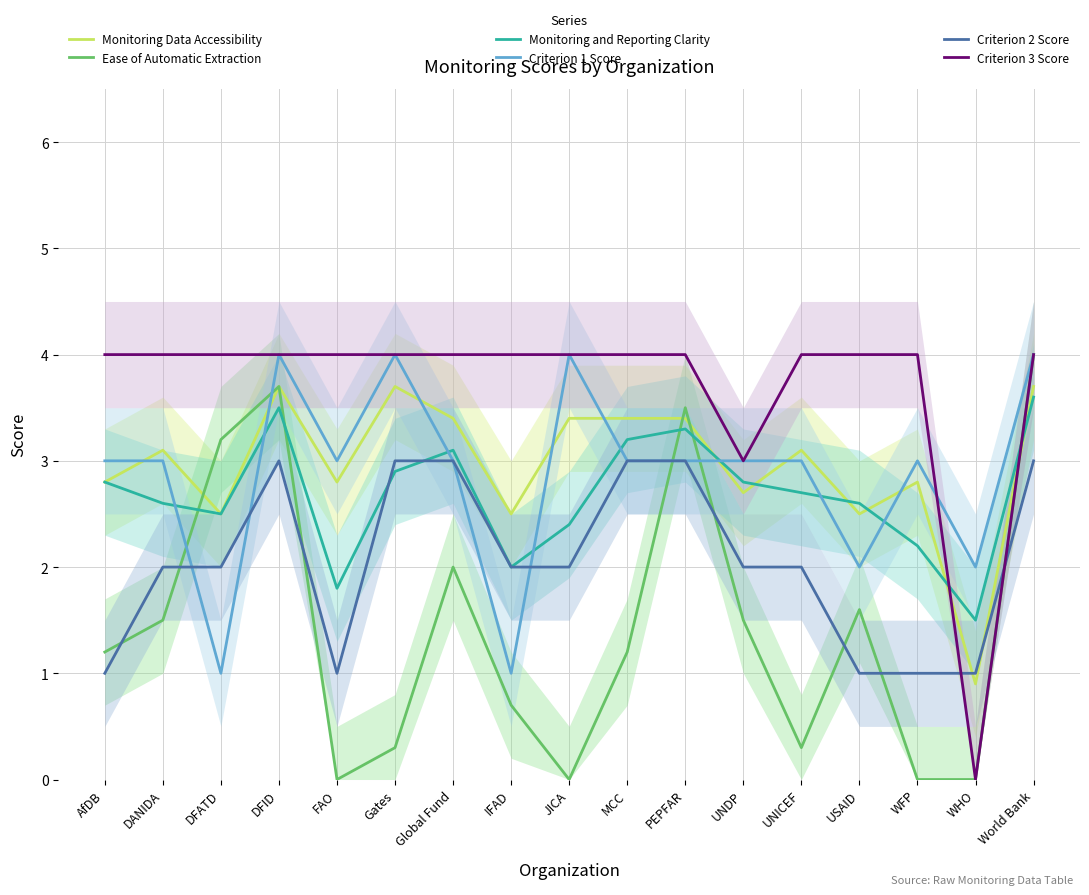

Count the number of categories in the chart.

17